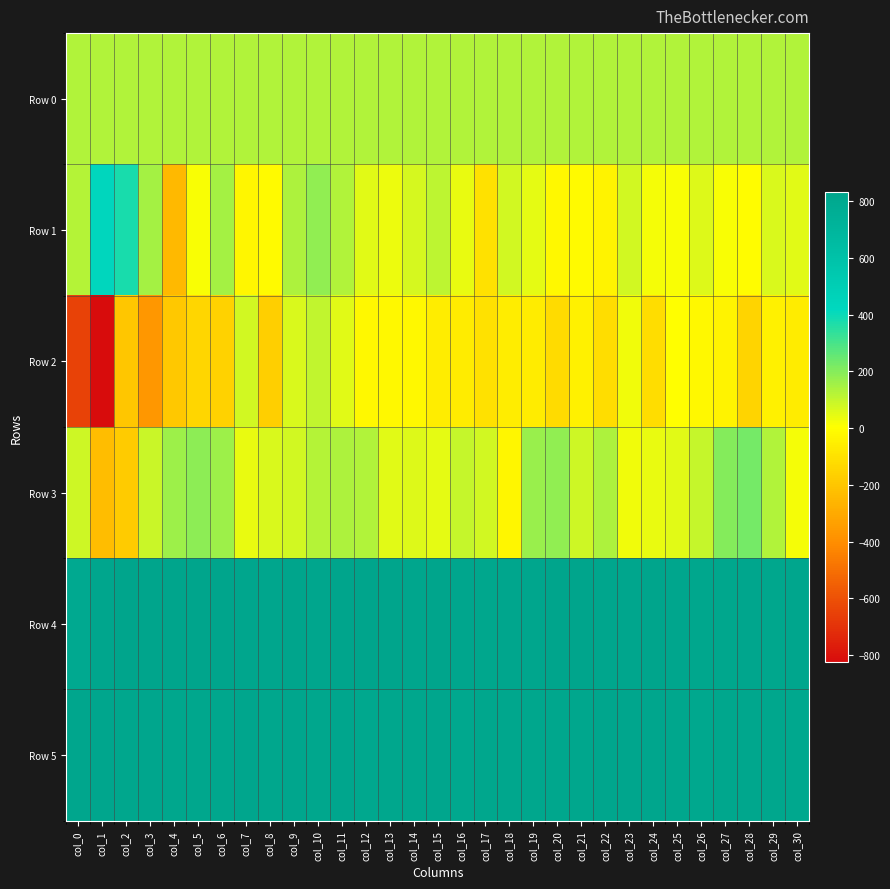

At how many categories does at least one series exceed 703?

31